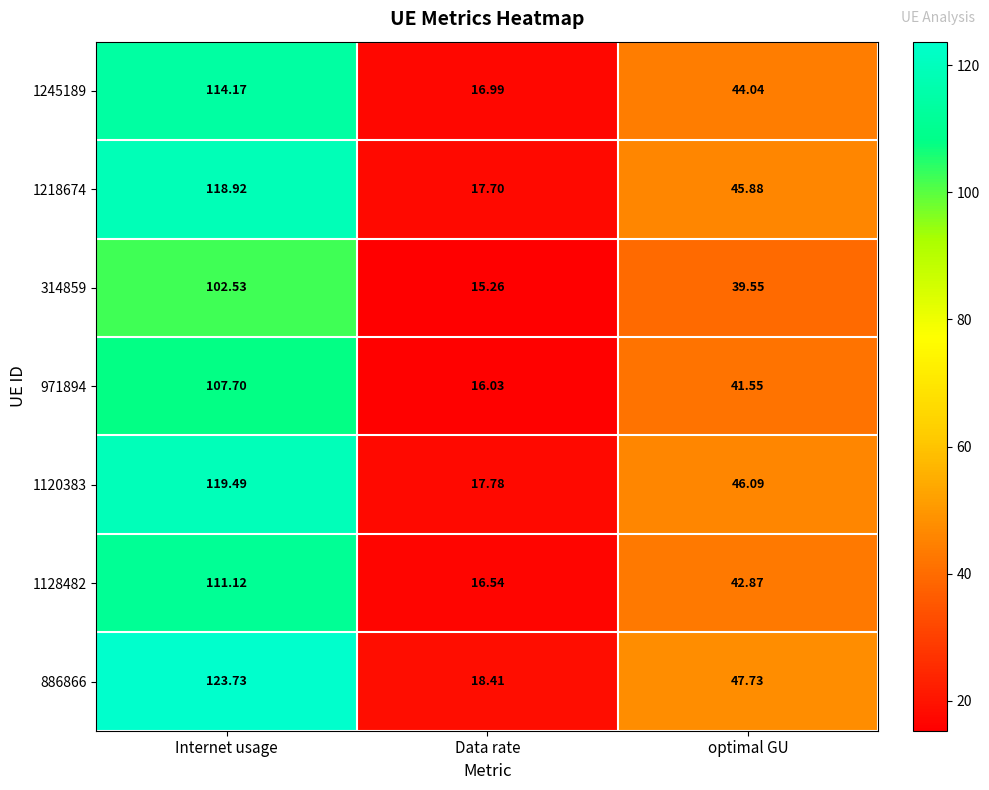

Rank the categories by 314859 value from highest to lowest.

Internet usage, optimal GU, Data rate